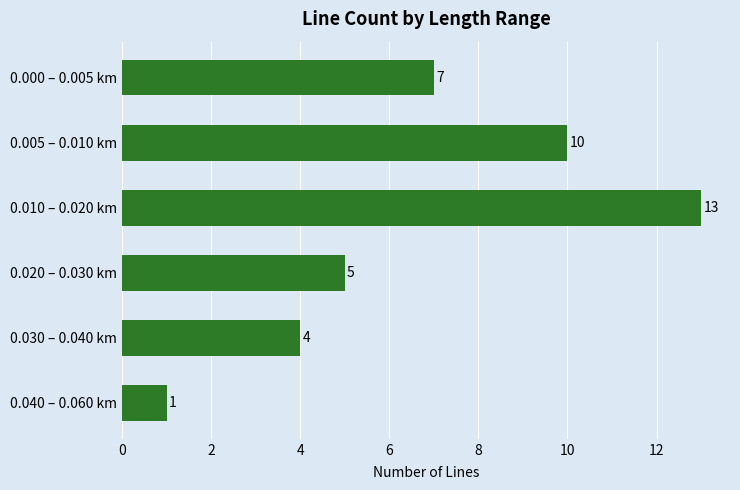

The value at 0.010 – 0.020 km is 4. True or false?

False